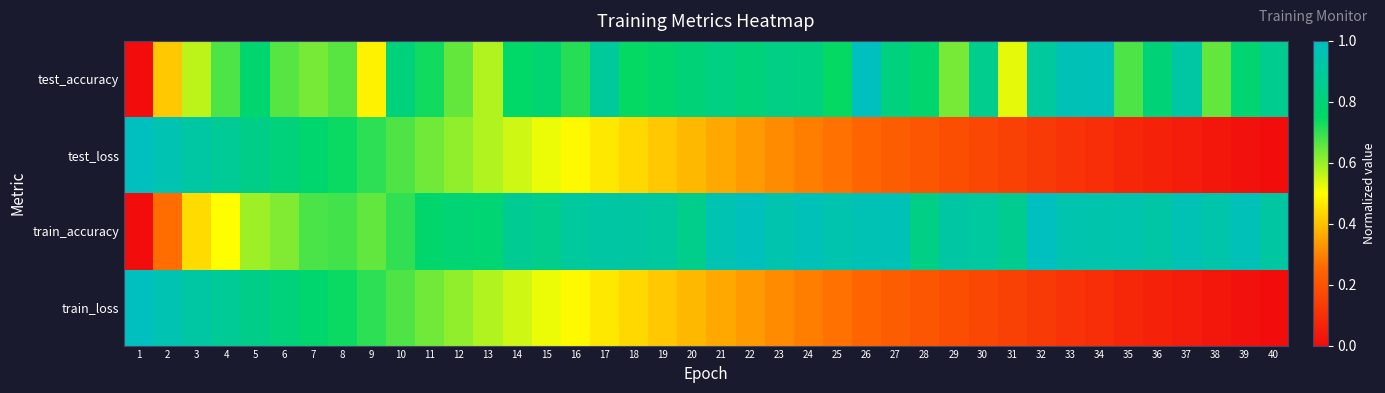

Reading left to right, transcribe all the data shown in this chart.

test_accuracy: 1=0.0	2=0.4	3=0.6	4=0.7	5=0.8	6=0.7	7=0.6	8=0.7	9=0.5	10=0.8	11=0.7	12=0.7	13=0.6	14=0.8	15=0.8	16=0.7	17=0.9	18=0.7	19=0.8	20=0.8	21=0.8	22=0.8	23=0.8	24=0.8	25=0.7	26=1.0	27=0.8	28=0.8	29=0.6	30=0.9	31=0.5	32=0.9	33=1.0	34=1.0	35=0.7	36=0.8	37=0.9	38=0.7	39=0.8	40=0.9
test_loss: 1=1.0	2=1.0	3=0.9	4=0.9	5=0.8	6=0.8	7=0.8	8=0.7	9=0.7	10=0.7	11=0.6	12=0.6	13=0.6	14=0.5	15=0.5	16=0.5	17=0.5	18=0.4	19=0.4	20=0.4	21=0.4	22=0.3	23=0.3	24=0.3	25=0.3	26=0.2	27=0.2	28=0.2	29=0.2	30=0.2	31=0.1	32=0.1	33=0.1	34=0.1	35=0.1	36=0.1	37=0.0	38=0.0	39=0.0	40=0.0
train_accuracy: 1=0.0	2=0.3	3=0.4	4=0.5	5=0.6	6=0.6	7=0.7	8=0.7	9=0.7	10=0.7	11=0.8	12=0.8	13=0.8	14=0.9	15=0.8	16=0.9	17=0.9	18=0.9	19=0.9	20=0.9	21=1.0	22=1.0	23=0.9	24=1.0	25=1.0	26=1.0	27=1.0	28=0.8	29=0.9	30=0.9	31=0.9	32=1.0	33=0.9	34=0.9	35=1.0	36=0.9	37=1.0	38=0.9	39=1.0	40=0.9
train_loss: 1=1.0	2=1.0	3=0.9	4=0.9	5=0.8	6=0.8	7=0.8	8=0.7	9=0.7	10=0.7	11=0.6	12=0.6	13=0.6	14=0.5	15=0.5	16=0.5	17=0.5	18=0.4	19=0.4	20=0.4	21=0.4	22=0.3	23=0.3	24=0.3	25=0.3	26=0.2	27=0.2	28=0.2	29=0.2	30=0.2	31=0.1	32=0.1	33=0.1	34=0.1	35=0.1	36=0.1	37=0.0	38=0.0	39=0.0	40=0.0